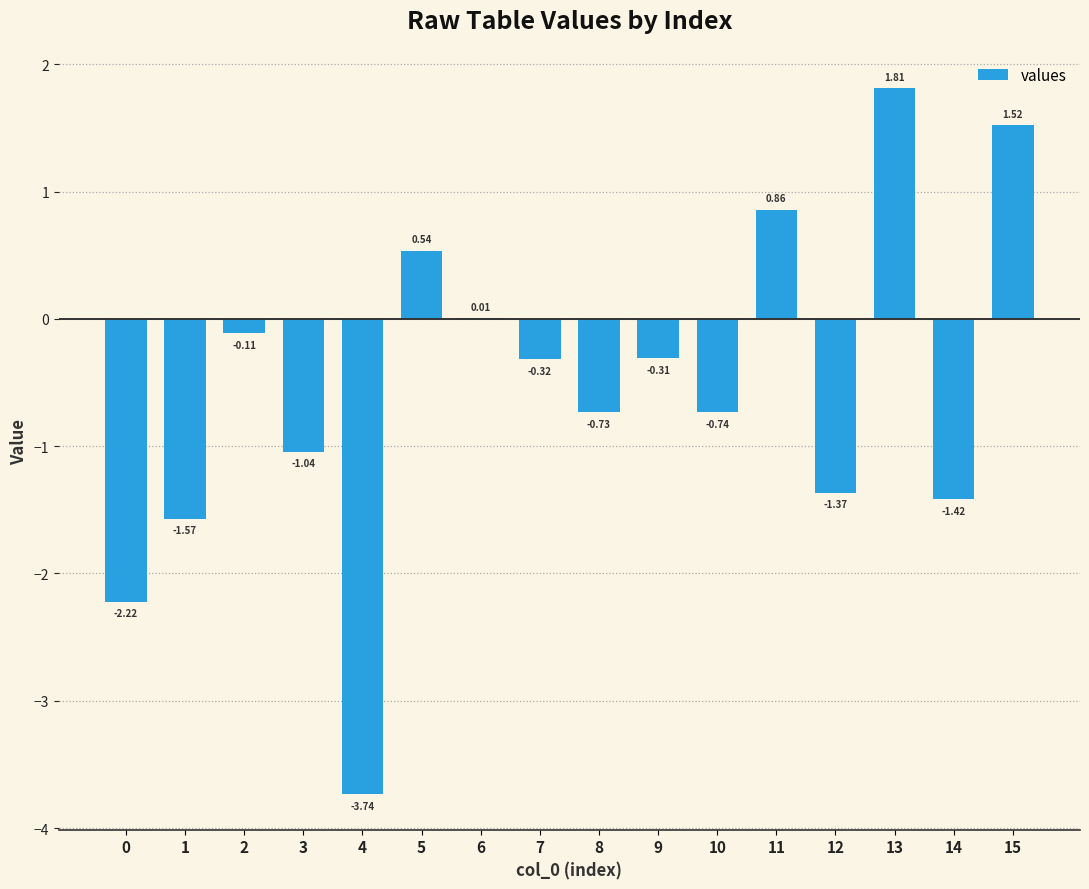

Count the number of values greater than 0.

5